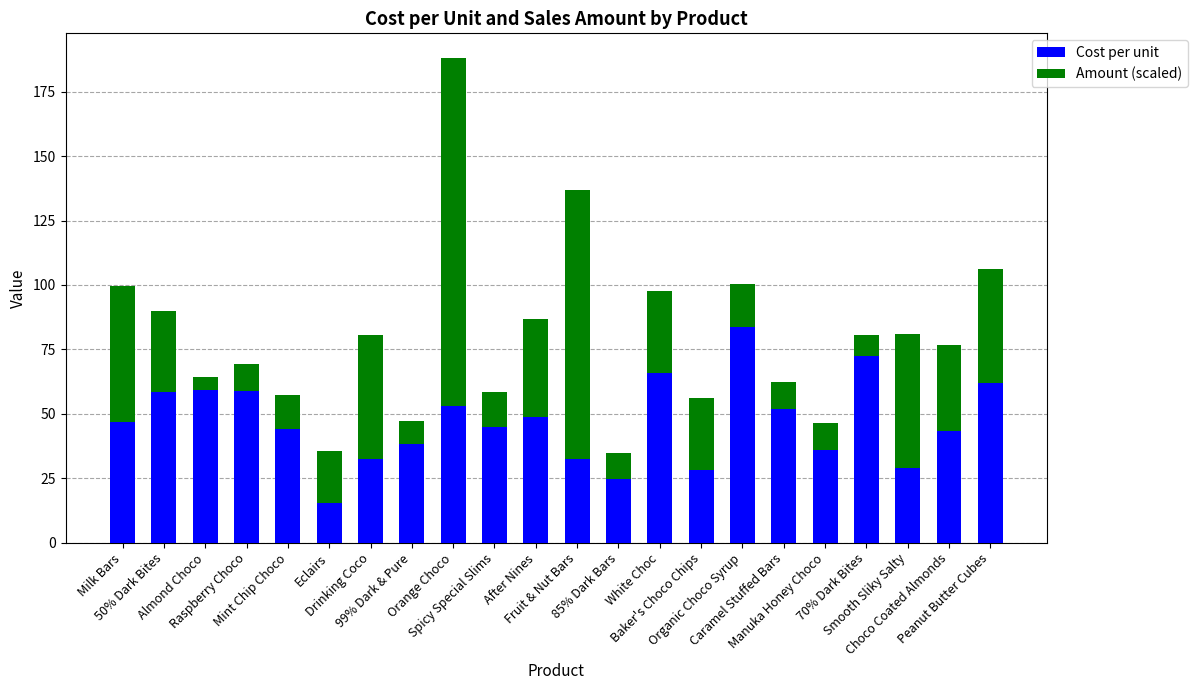

What is the highest value of the Cost per unit series?

83.7